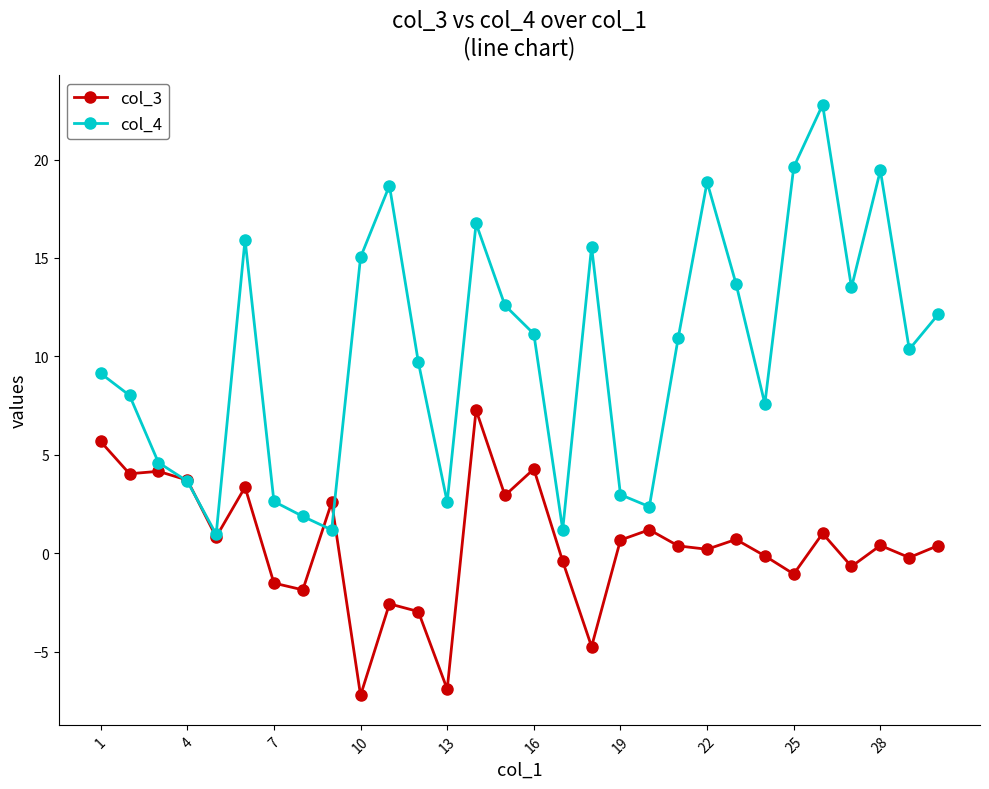

Which series has the largest total across all categories?

col_4